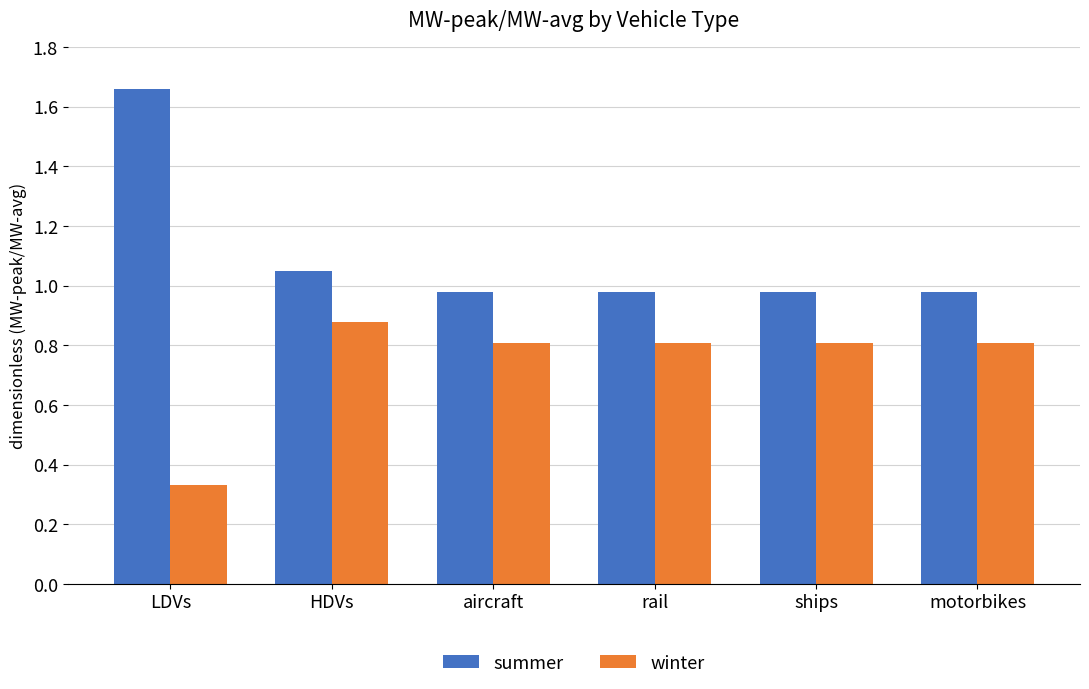

What is the spread (max minus min) of values at LDVs?

1.3